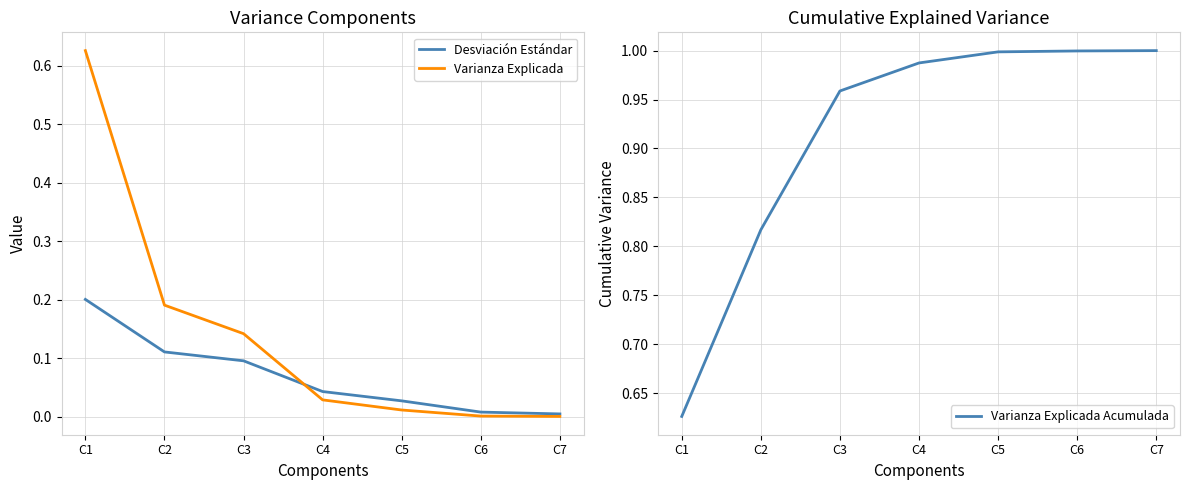

Reading left to right, list all the values displayed in this chart.

Desviación Estándar: C1=0.2	C2=0.1	C3=0.1	C4=0.0	C5=0.0	C6=0.0	C7=0.0
Varianza Explicada: C1=0.6	C2=0.2	C3=0.1	C4=0.0	C5=0.0	C6=0.0	C7=0.0
Varianza Explicada Acumulada: C1=0.6	C2=0.8	C3=1.0	C4=1.0	C5=1.0	C6=1.0	C7=1.0